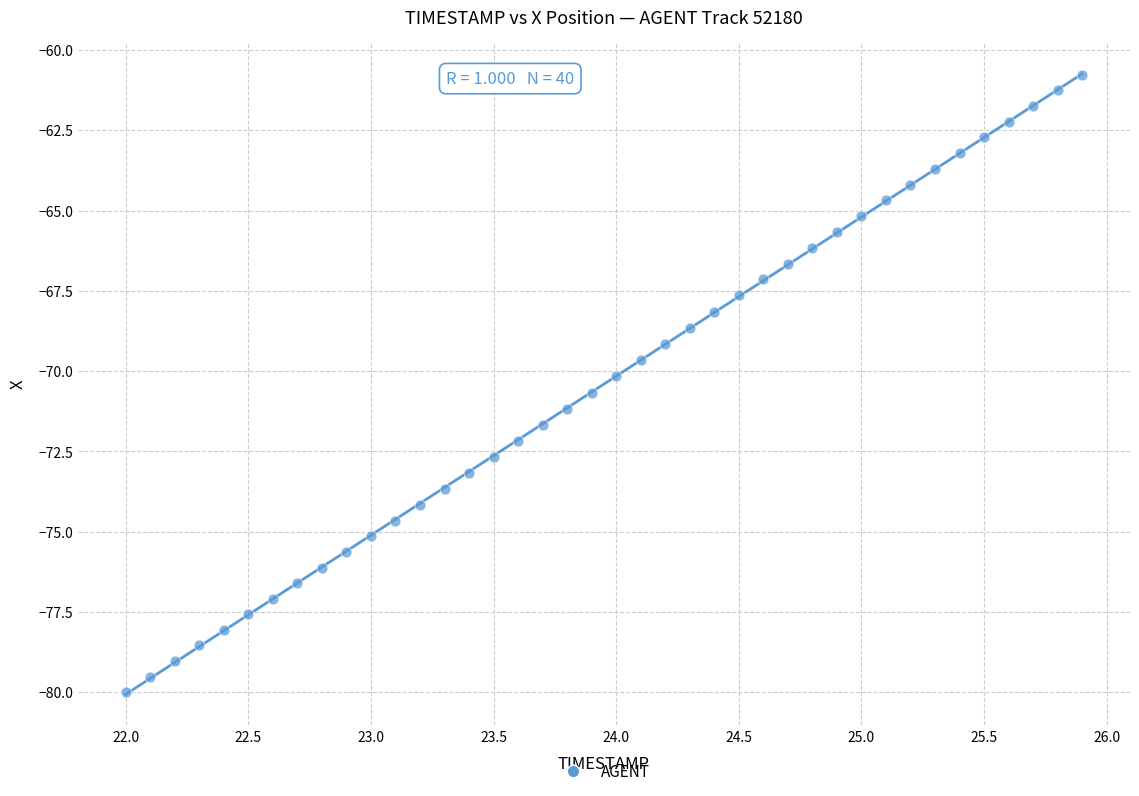

What is the range of Y values (max minus min)?

19.2